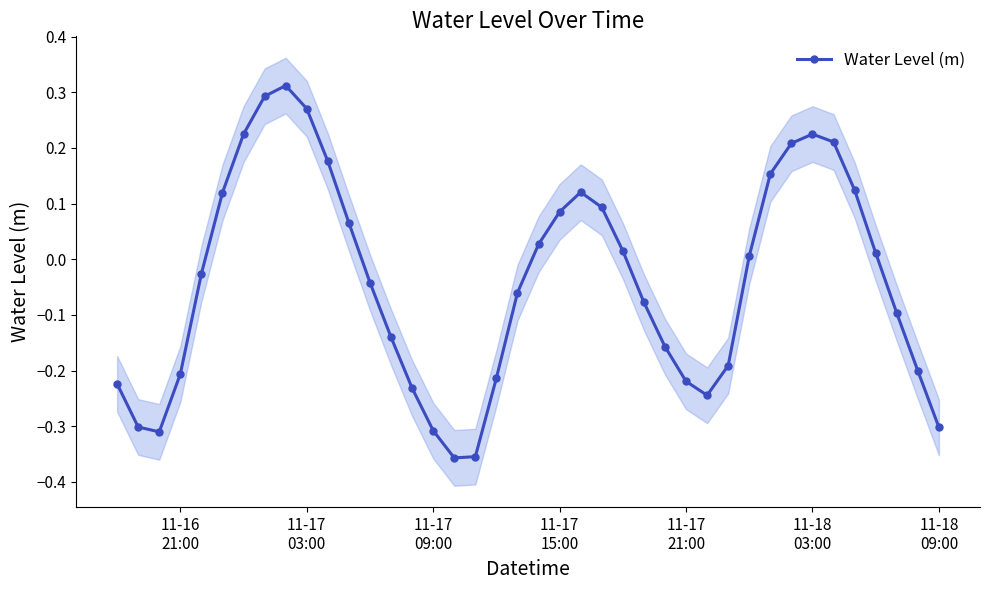

What is the smallest value displayed?

-0.4